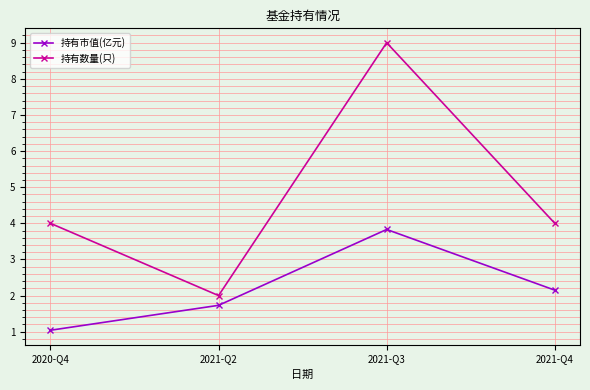

List the series in order of their peak value, highest first.

持有数量(只), 持有市值(亿元)